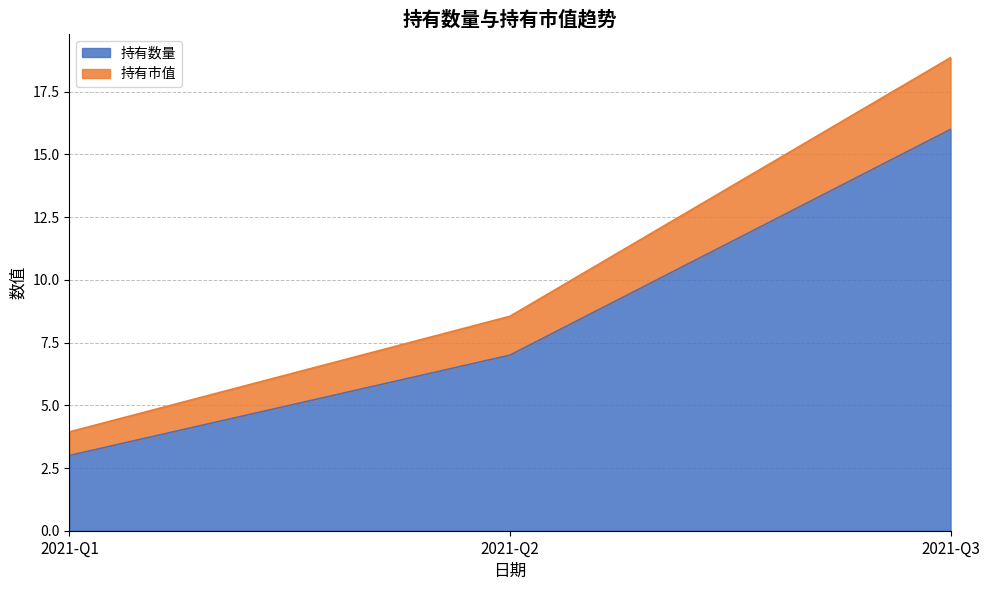

What is the total value across all series at 2021-Q1?

3.9